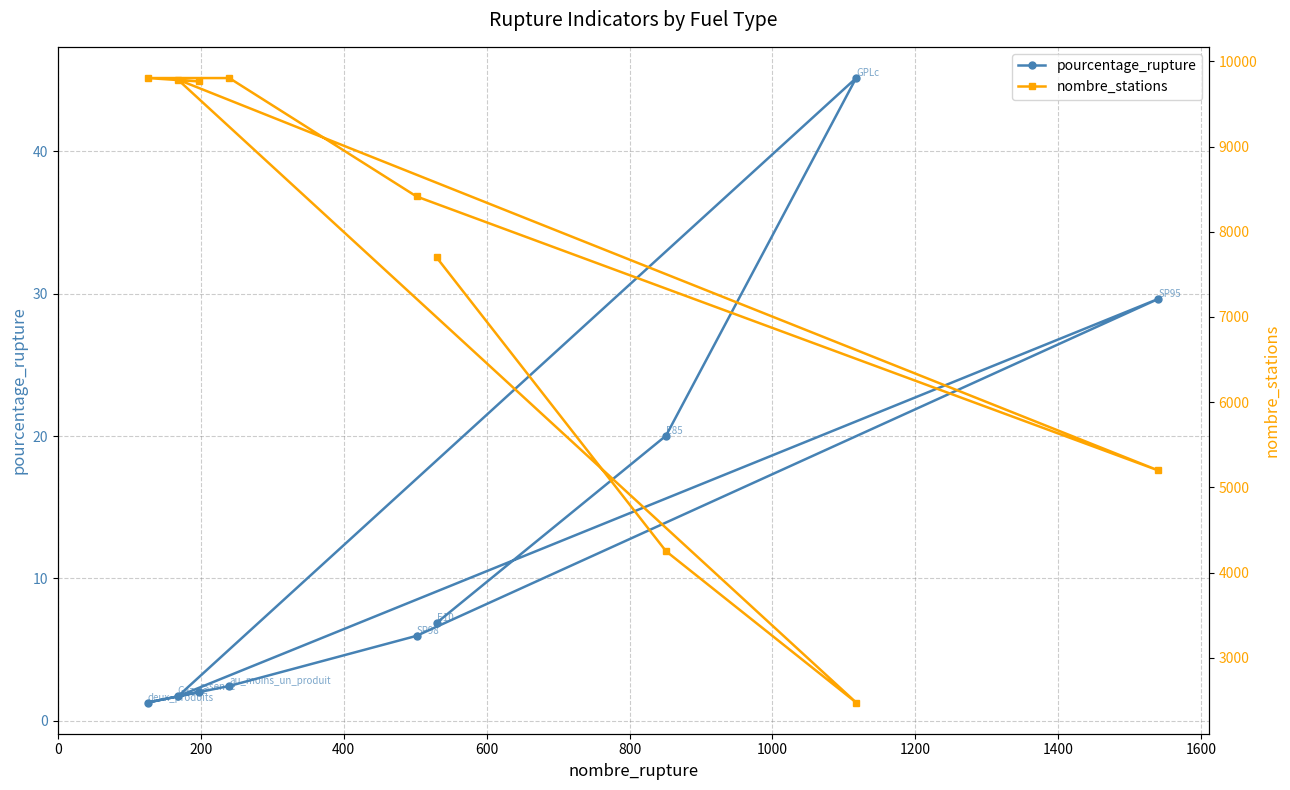

What is the value of the pourcentage_rupture point at the 9th from the left?

29.6